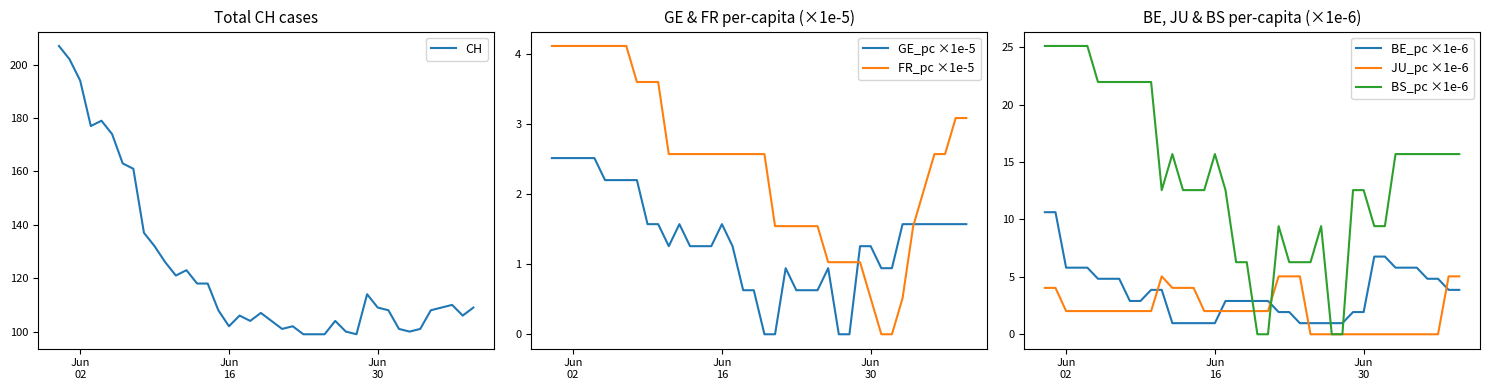

Does the chart have visible grid lines?

No